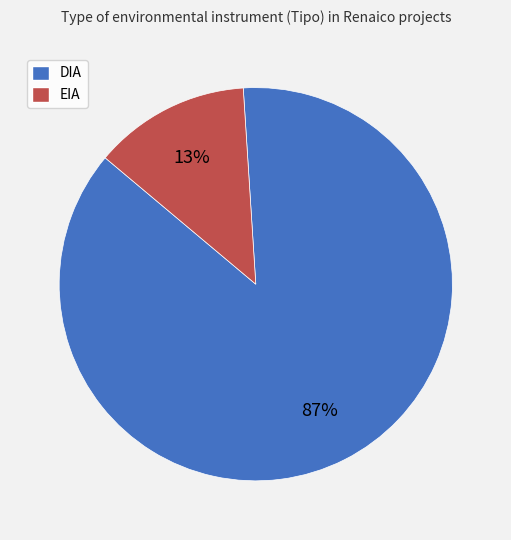

How many slices are in this pie chart?

2